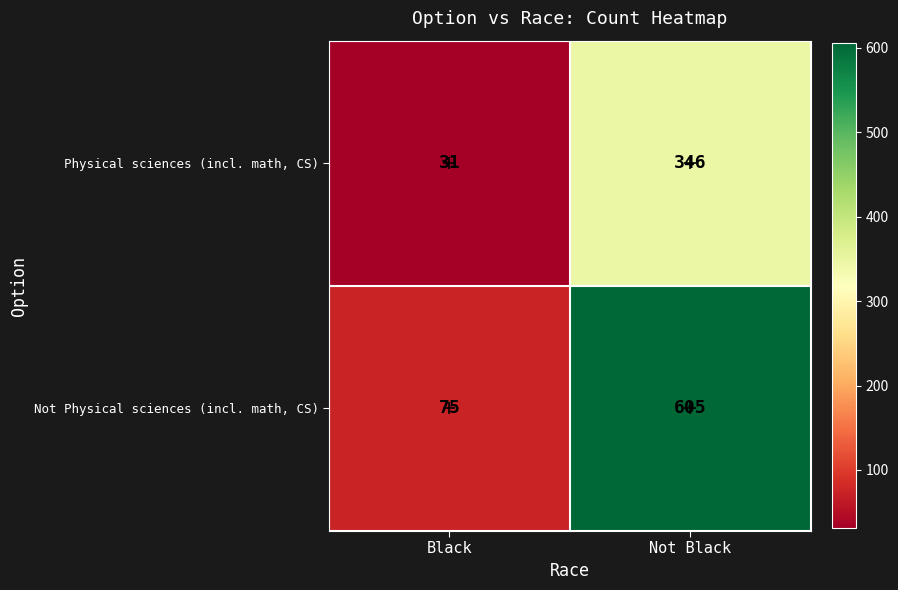

What is the difference between the Not Physical sciences (incl. math, CS) values at Not Black and Black?

530